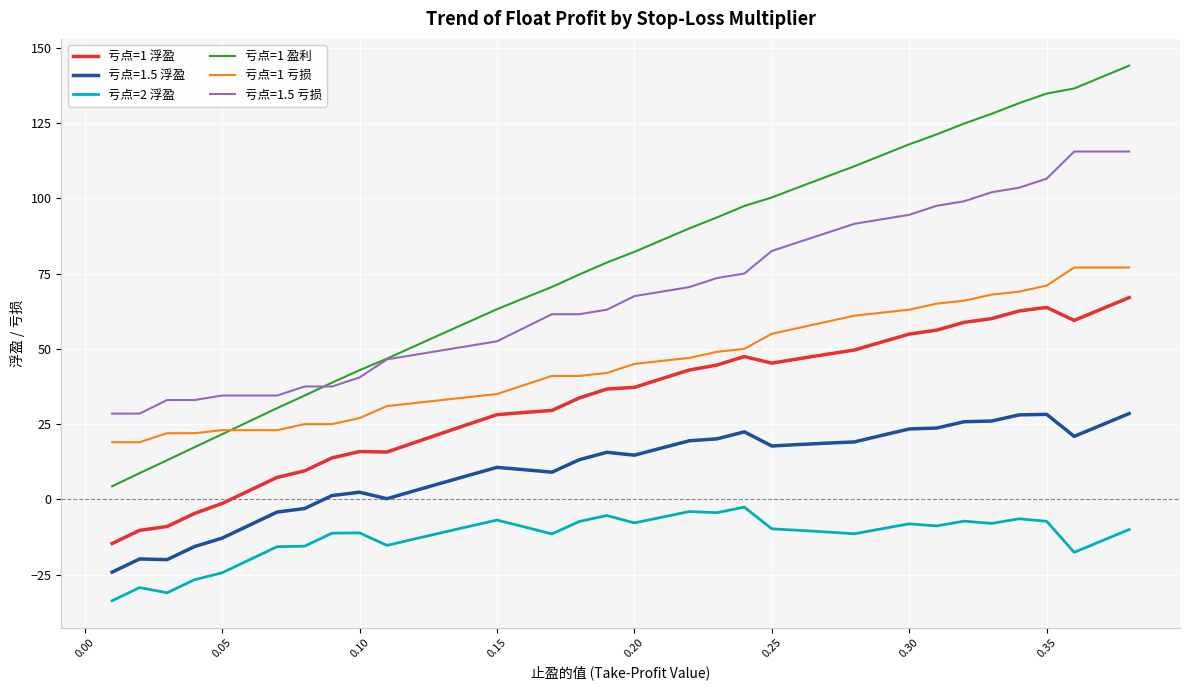

Which series has the widest spread of values?

亏点=1 盈利